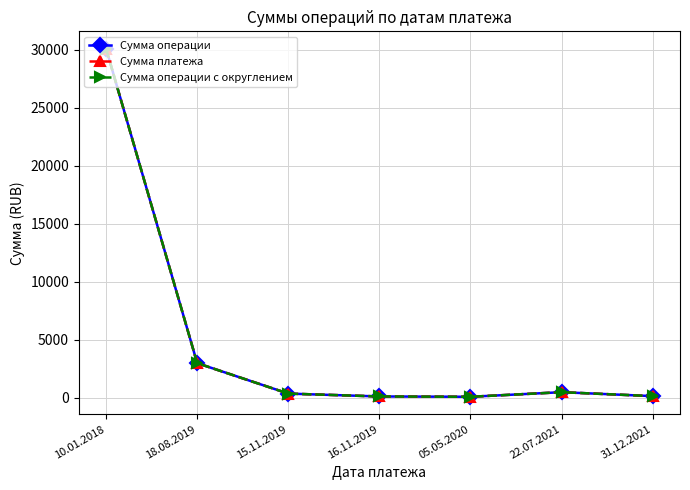

At which label is Сумма операции с округлением closest to 15086?

18.08.2019